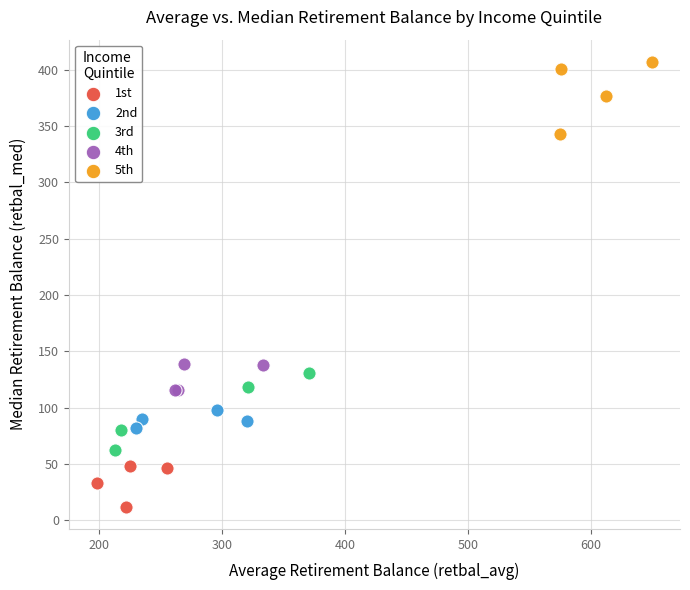

Which series reaches the minimum Y coordinate?

1st